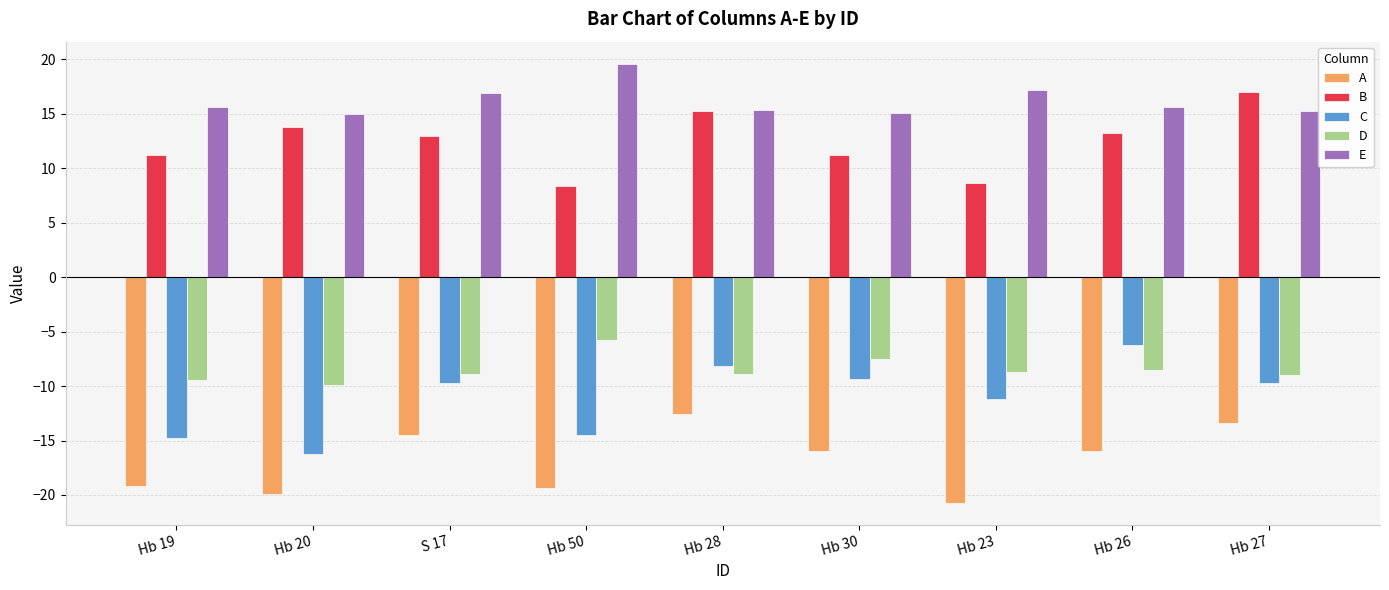

Which category has the highest value in the E series?

Hb 50